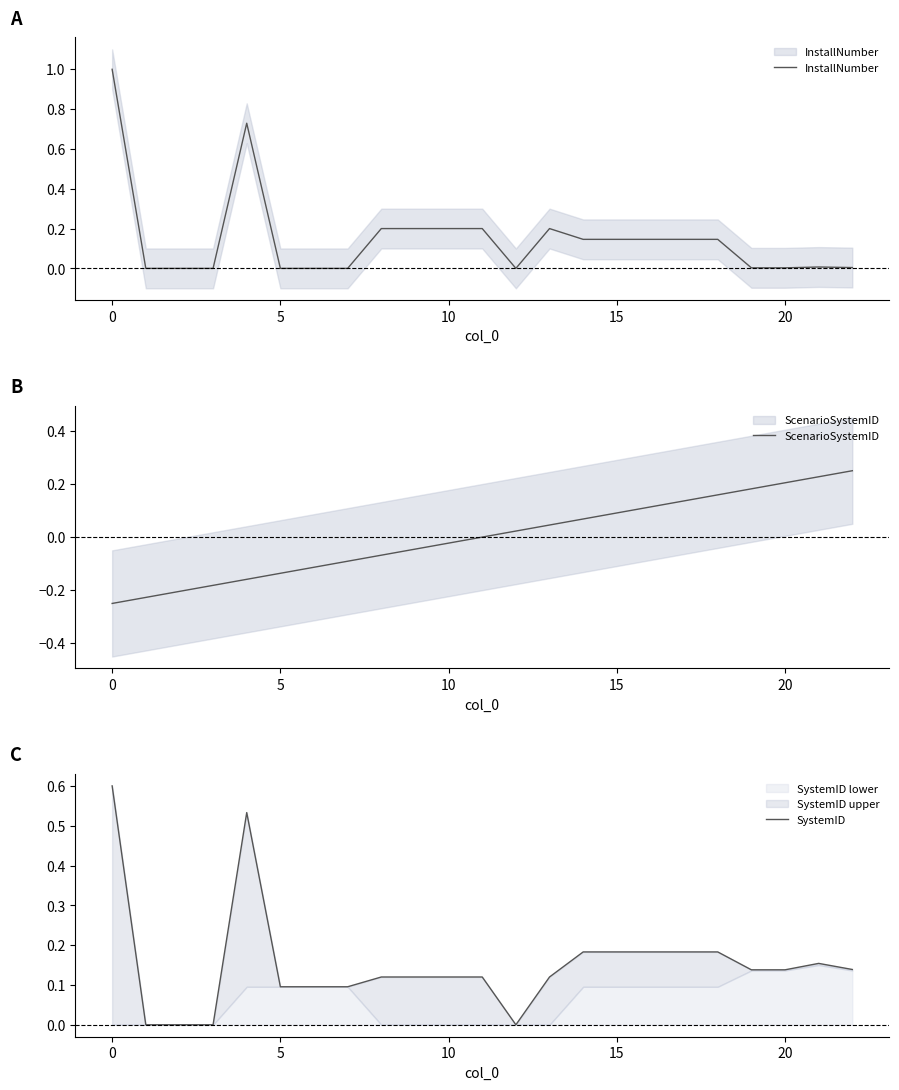

True or false: InstallNumber has a value of 0.0 at 17.

False